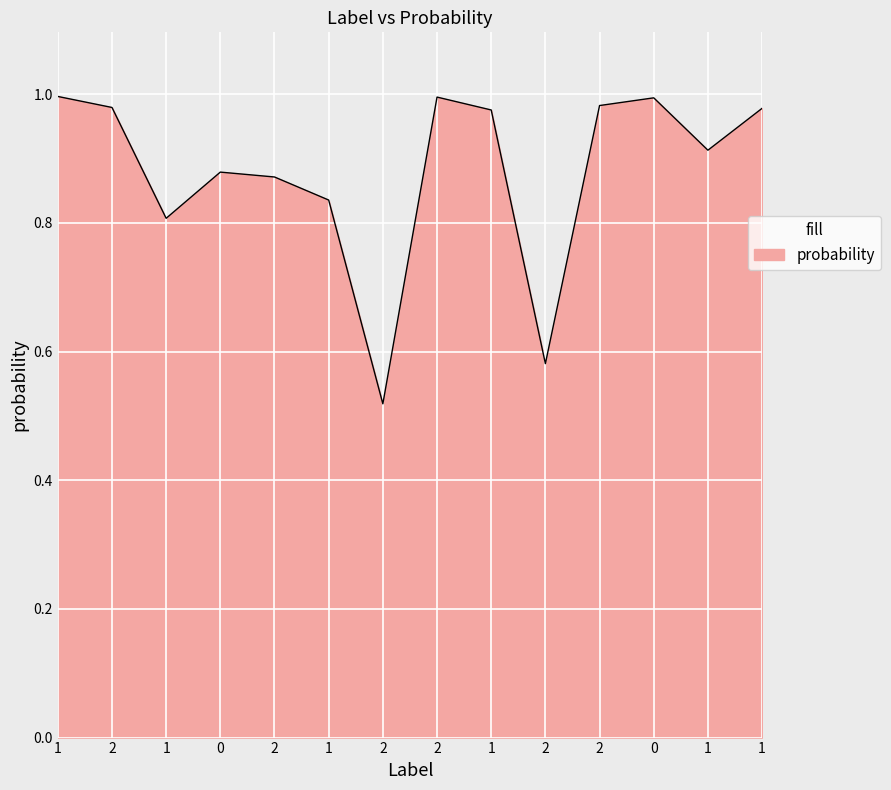

How many lines are shown in the chart?

1